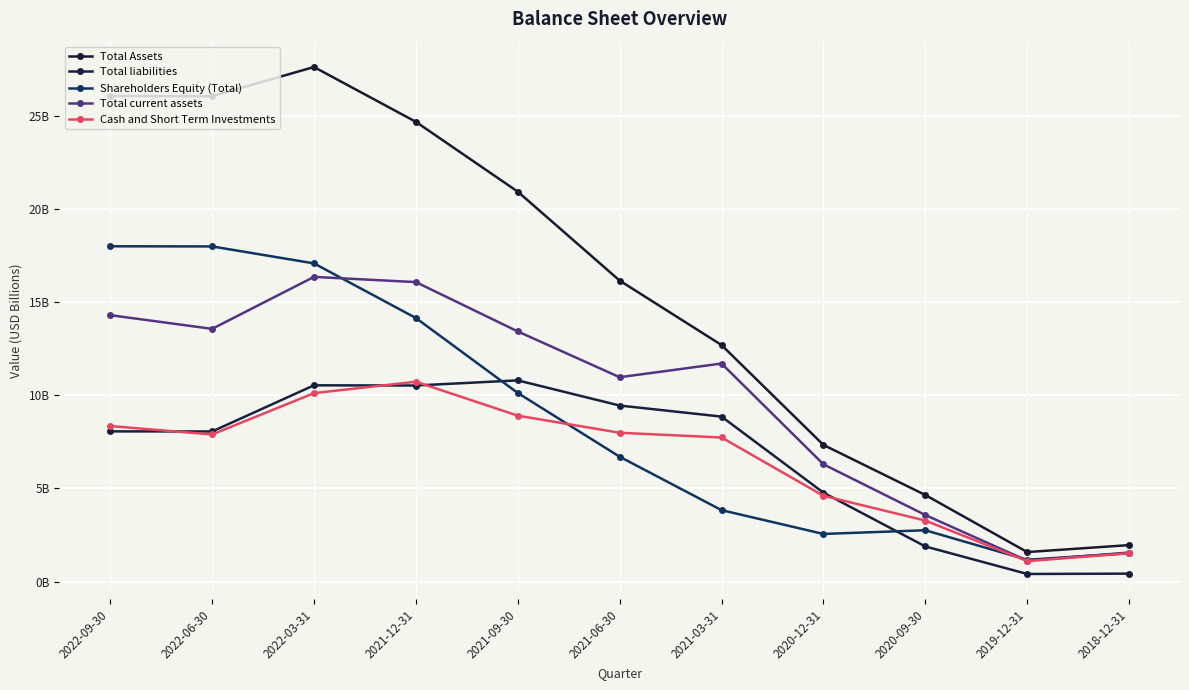

Which category has the highest value across all series?

2022-03-31